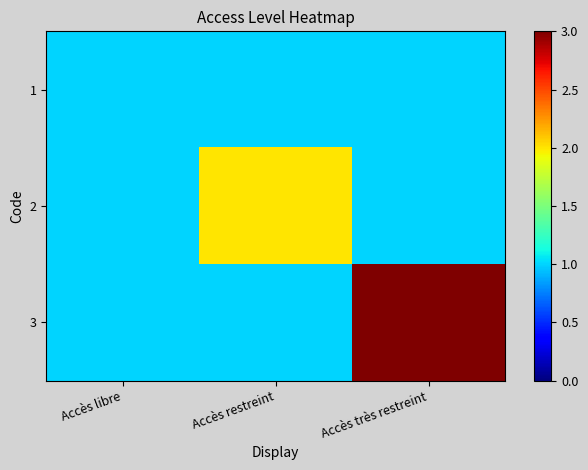

Reading left to right, list all the values displayed in this chart.

1: Accès libre=1	Accès restreint=1	Accès très restreint=1
2: Accès libre=1	Accès restreint=2	Accès très restreint=1
3: Accès libre=1	Accès restreint=1	Accès très restreint=3